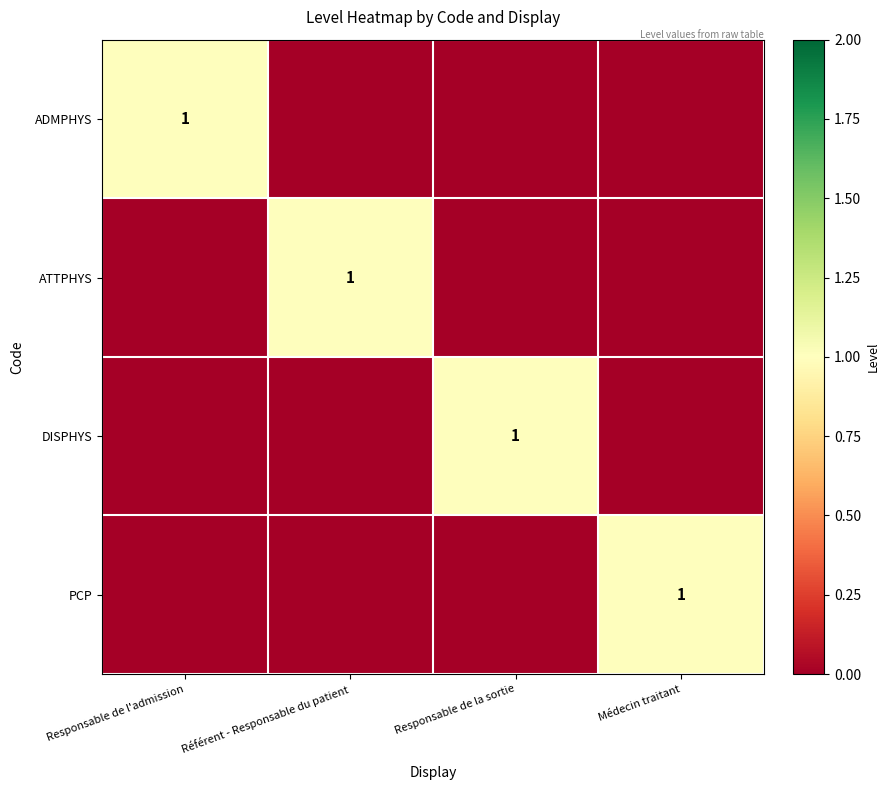

What is the spread (max minus min) of values at Responsable de l'admission?

1